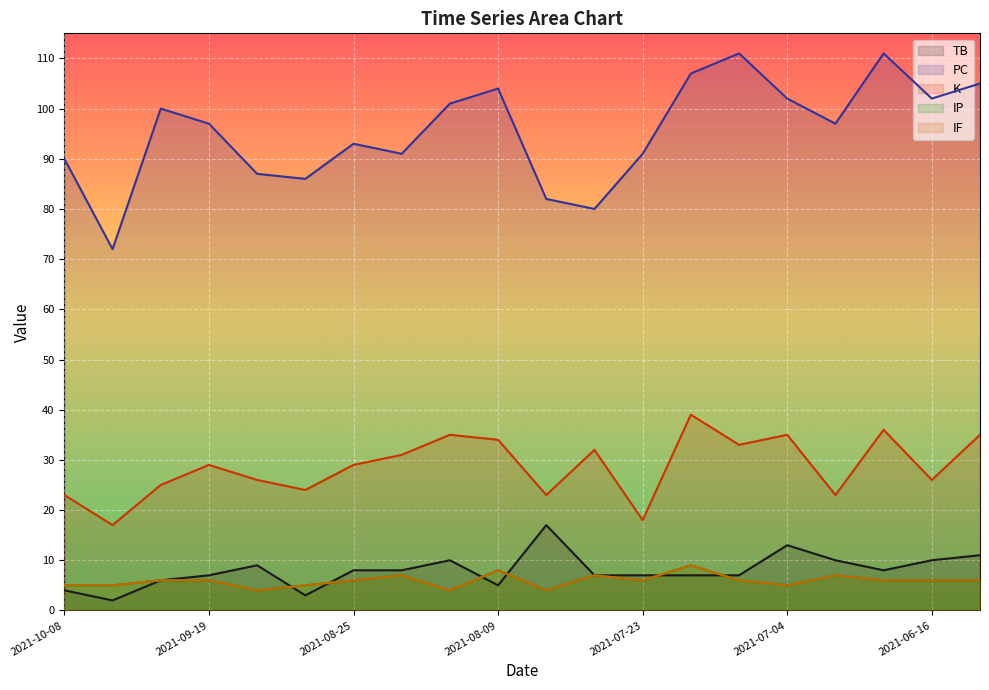

True or false: TB has more than 2 points higher than both neighbors.

True